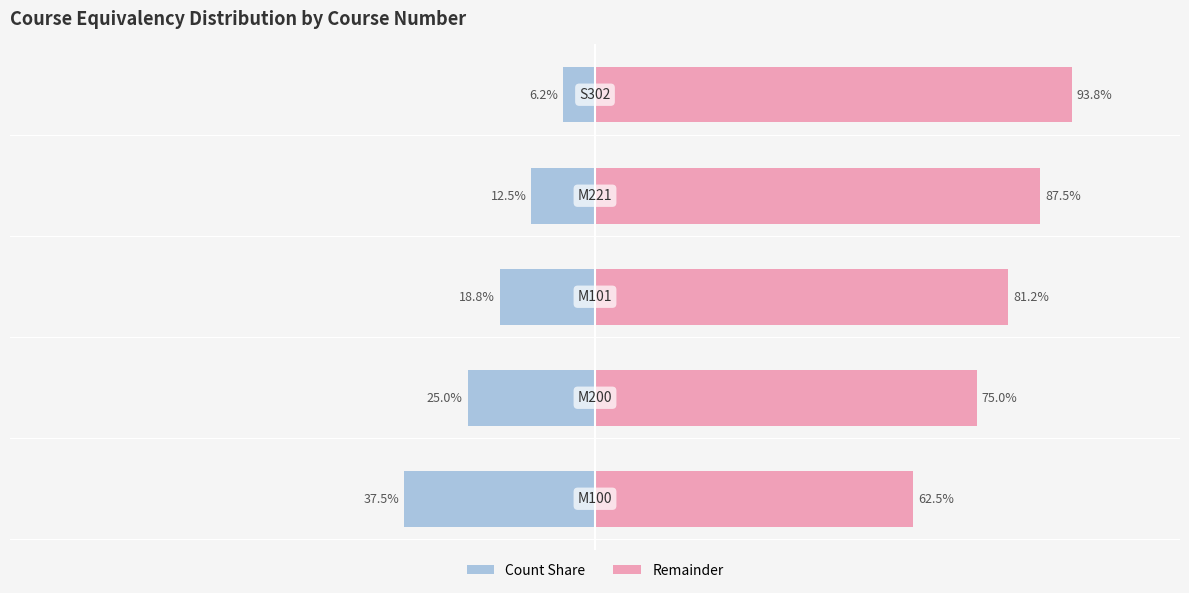

Reading left to right, extract all data points from this chart.

Count Share: -37.5	-25.0	-18.8	-12.5	-6.2
Remainder: 62.5	75.0	81.2	87.5	93.8